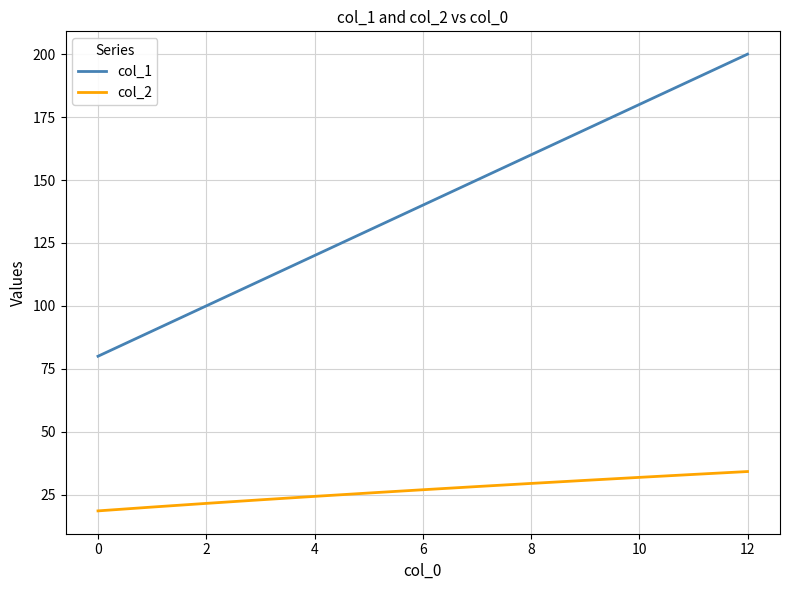

True or false: col_2 and col_1 cross at least once.

False